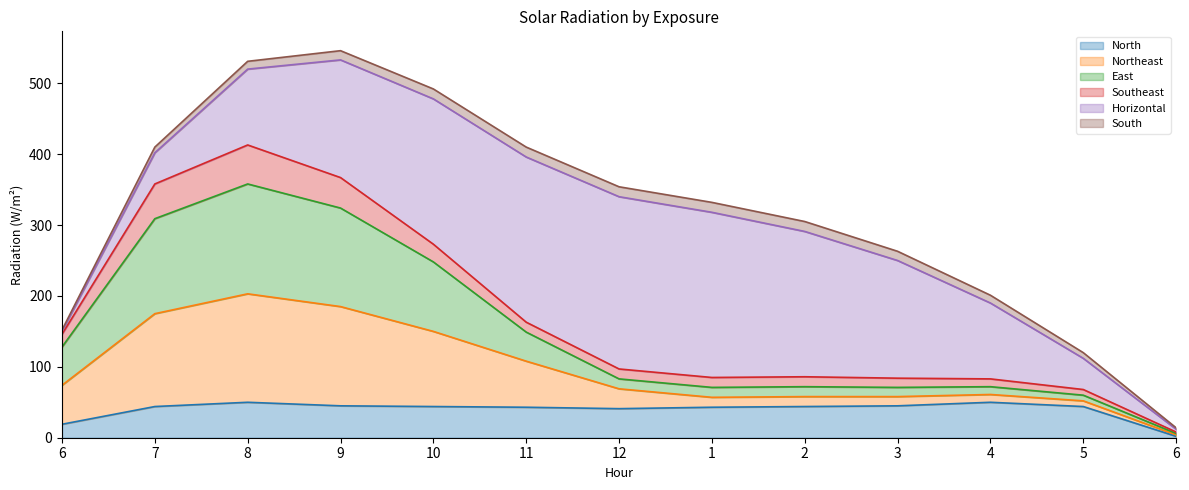

Which label corresponds to the smallest value in the chart?

6